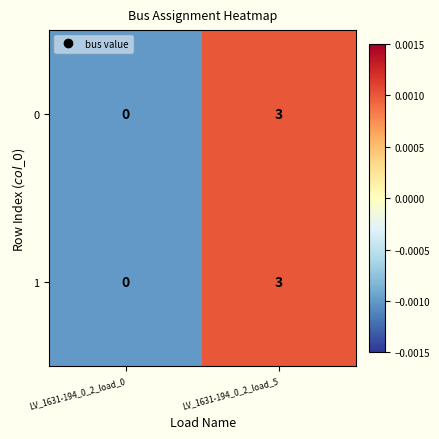

Reading left to right, what are all the values shown in this chart?

0: LV_1631-194_0_2_load_0=0	LV_1631-194_0_2_load_5=3
1: LV_1631-194_0_2_load_0=0	LV_1631-194_0_2_load_5=3